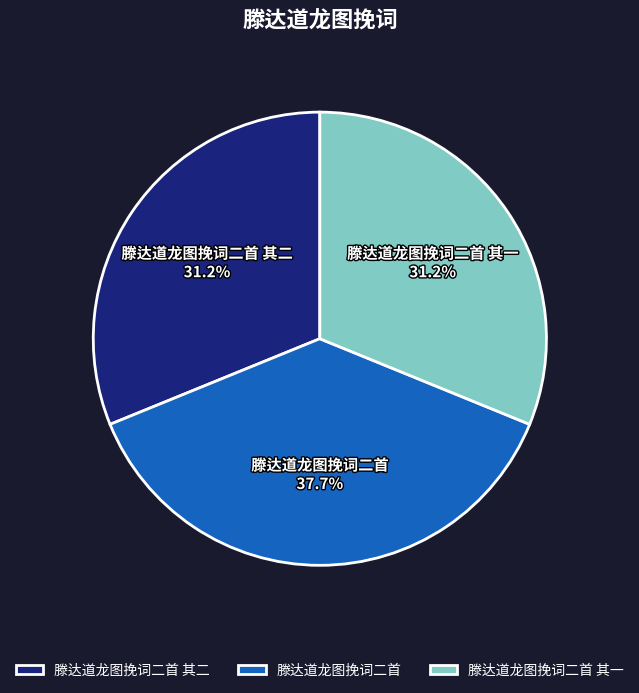

What is the total percentage of 滕达道龙图挽词二首 and 滕达道龙图挽词二首 其二?

68.8%